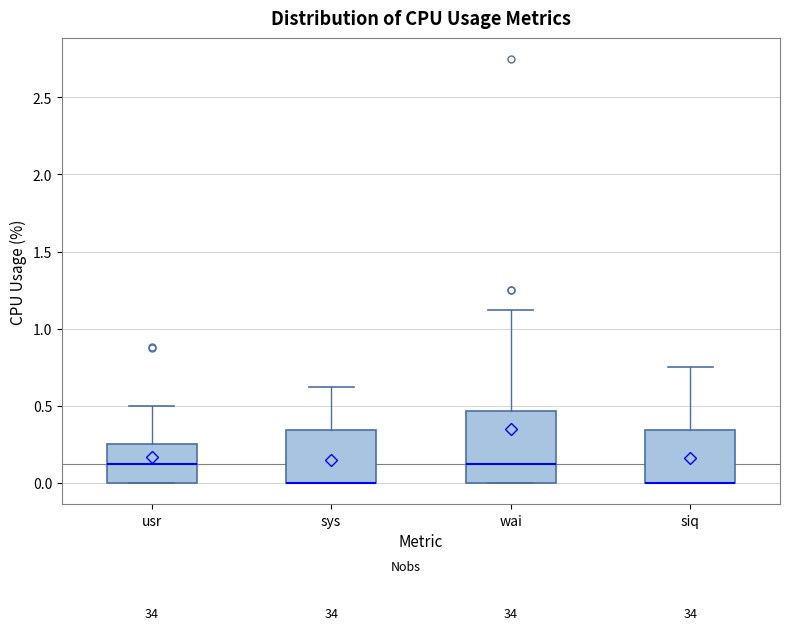

Reading left to right, transcribe this box plot: for each box, give where its median line is, the range the box spans, and where its two whiskers end, as read against the y-axis. The values are not printed on the chart, so give them approximately, as read against the axis.

usr: median 0.15, box 0.00 to 0.25, whiskers 0.00 to 0.50
sys: median 0.00 (drawn on the box's lower edge), box 0.00 to 0.35, whiskers 0.00 to 0.60
wai: median 0.15, box 0.00 to 0.45, whiskers 0.00 to 1.10
siq: median 0.00 (drawn on the box's lower edge), box 0.00 to 0.35, whiskers 0.00 to 0.75